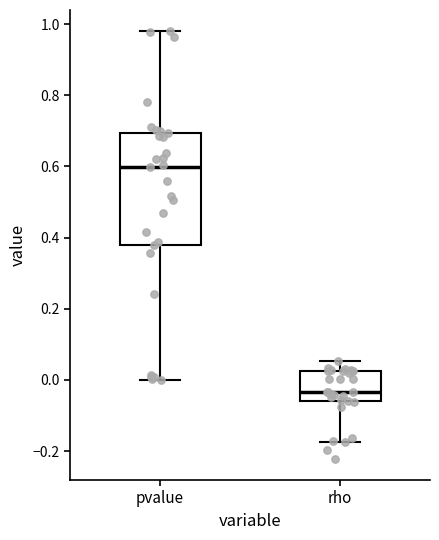

Reading left to right, read every box against the y-axis: the position of its median line, the range the box covers, and the ends of its whiskers. The values are not printed on the chart, so give them approximately, as read against the axis.

pvalue: median 0.60, box 0.38 to 0.70, whiskers 0.00 to 0.98
rho: median -0.04, box -0.06 to 0.02, whiskers -0.18 to 0.06